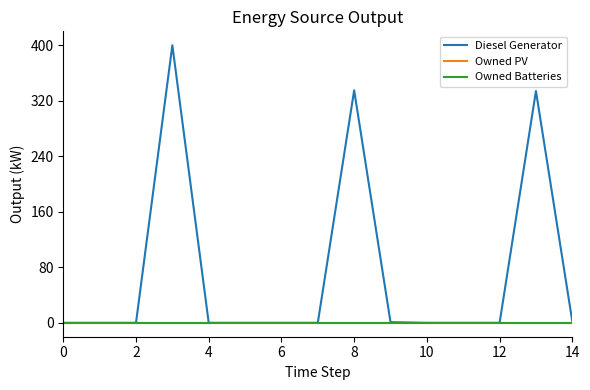

What is the maximum value shown in the chart?

400.0